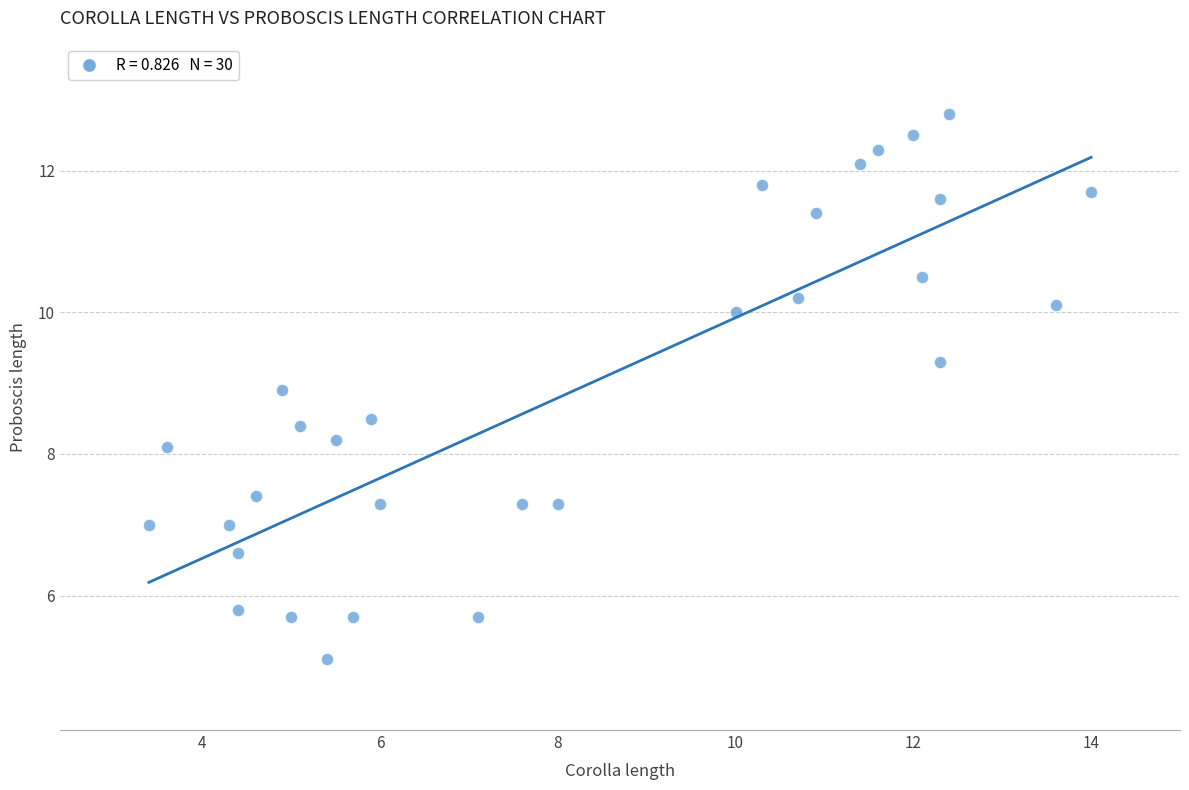

What Y value in the scatter plot is closest to 8?

8.1